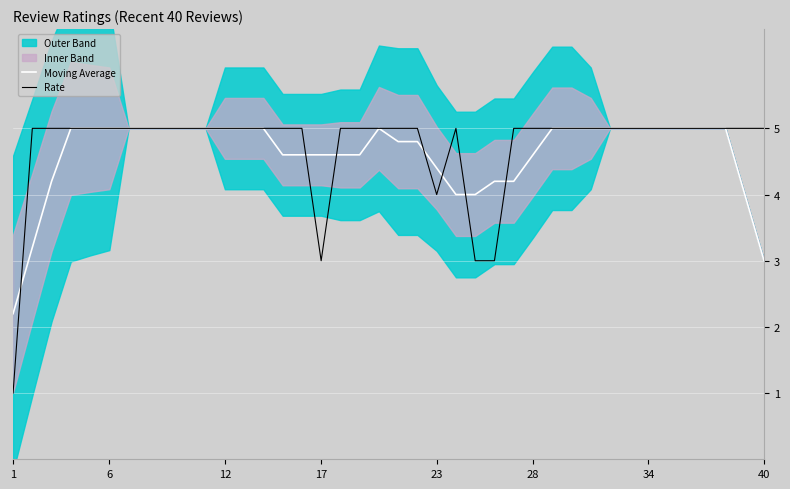

True or false: Rate and Moving Average intersect in this chart.

True